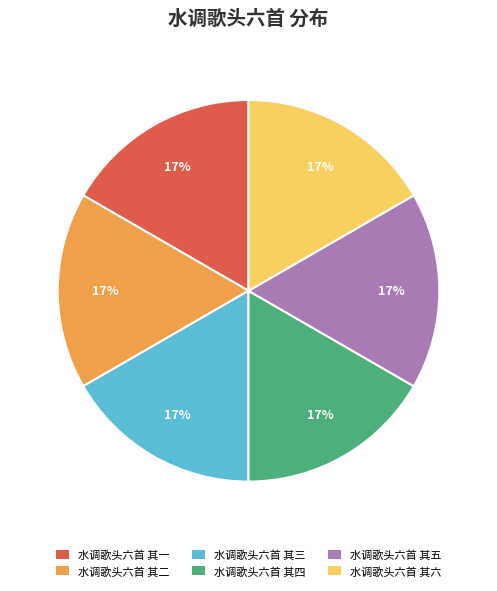

Does any single category account for the majority?

No